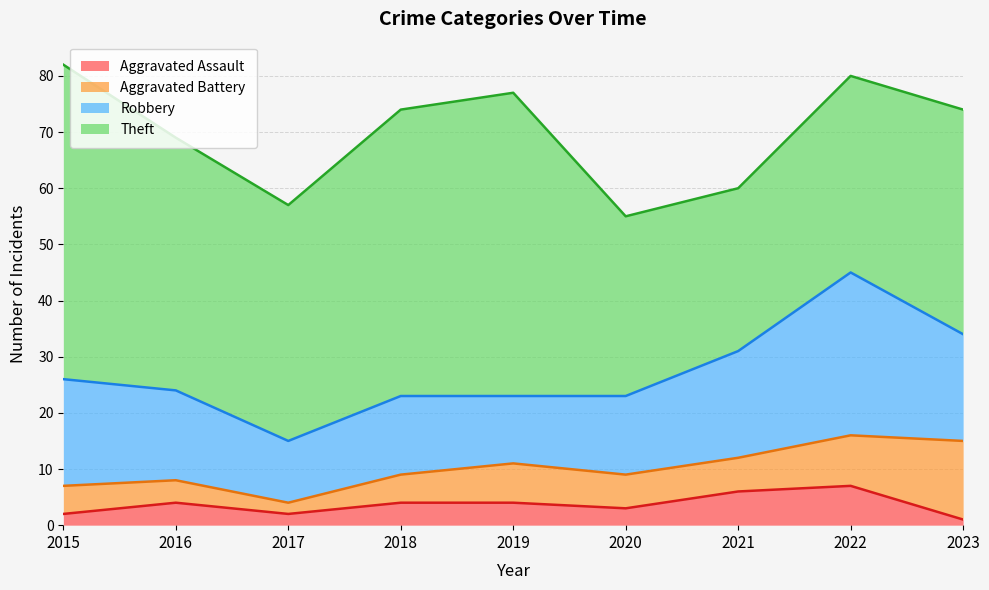

True or false: Aggravated Assault and Aggravated Battery intersect in this chart.

False